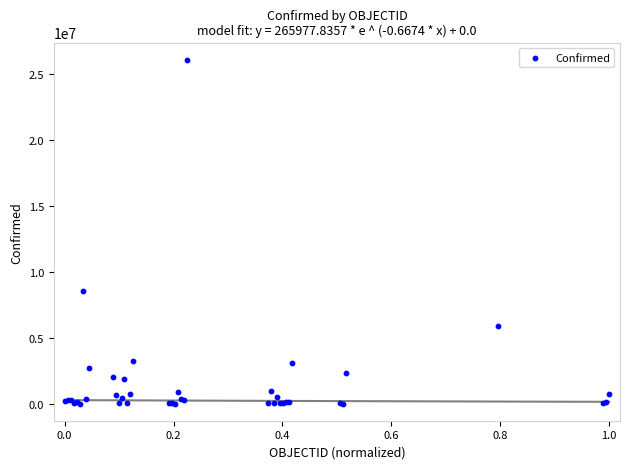

What Y value in the scatter plot is closest to 13056807?

8515285